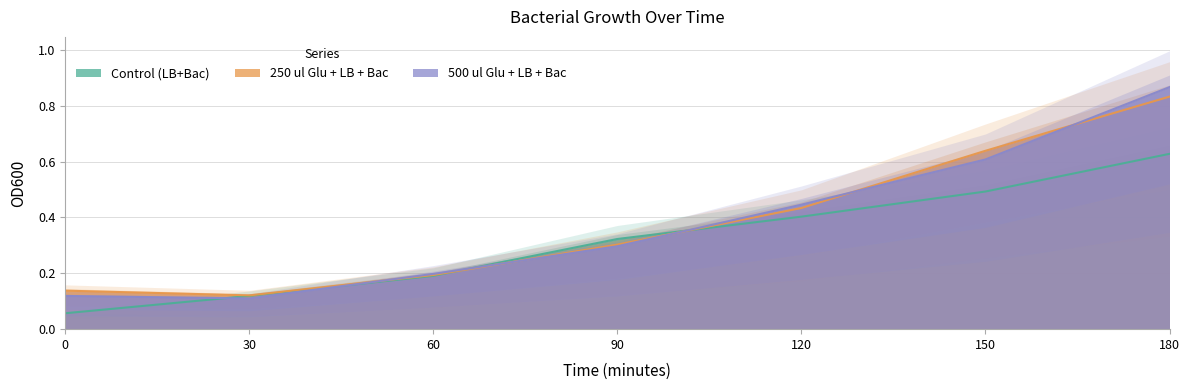

How many data points does each series have?

7